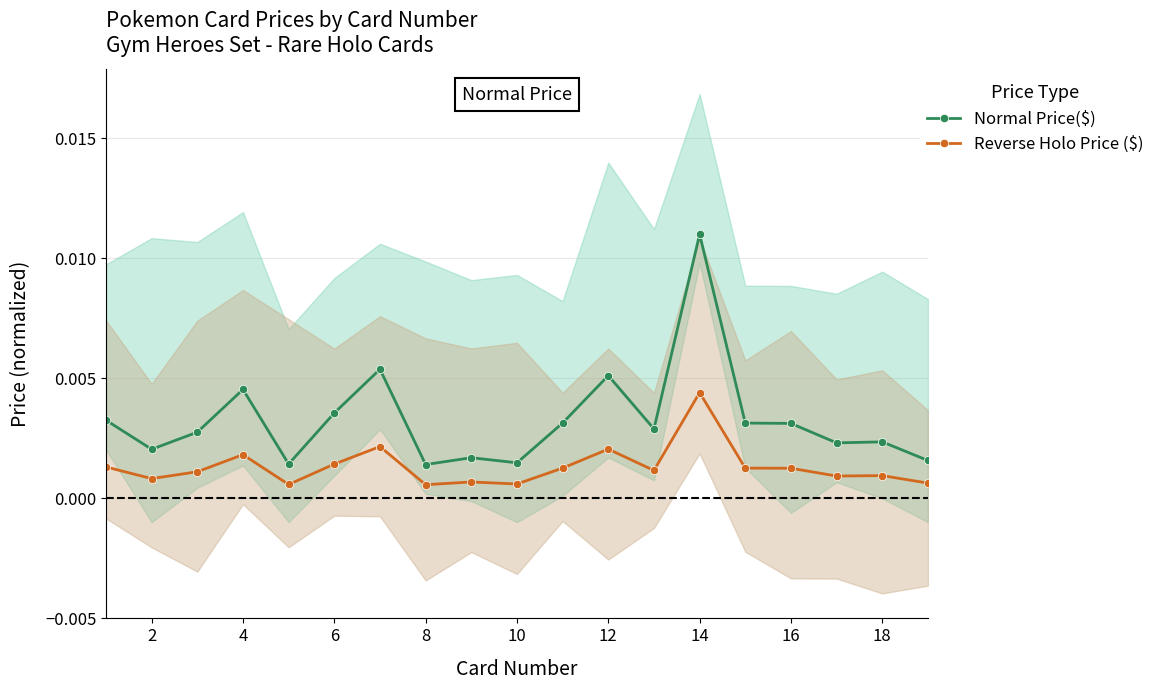

True or false: Normal Price($) and Reverse Holo Price ($) intersect in this chart.

False